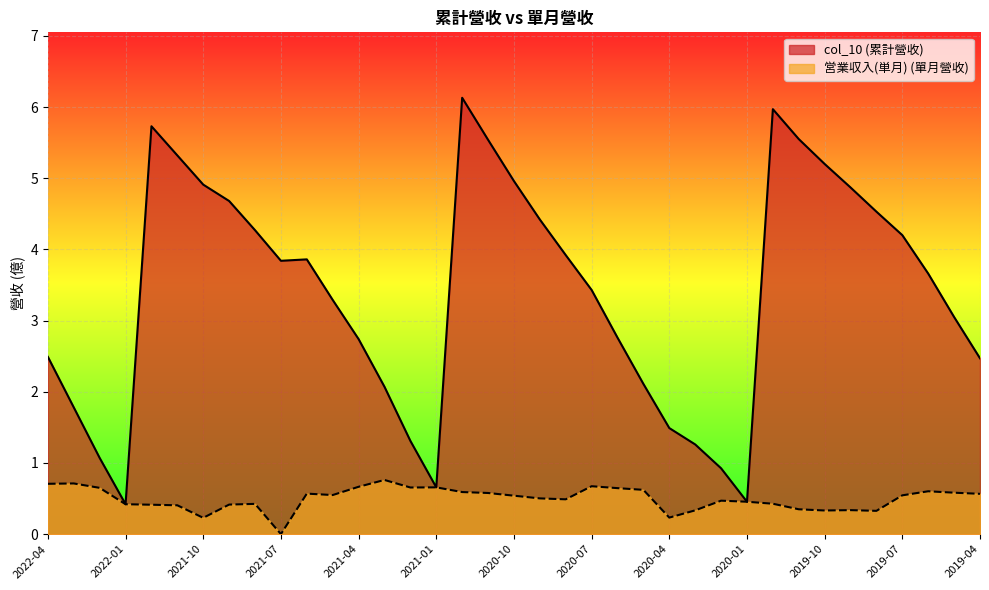

How many interior local valleys does the col_10 series have?

4